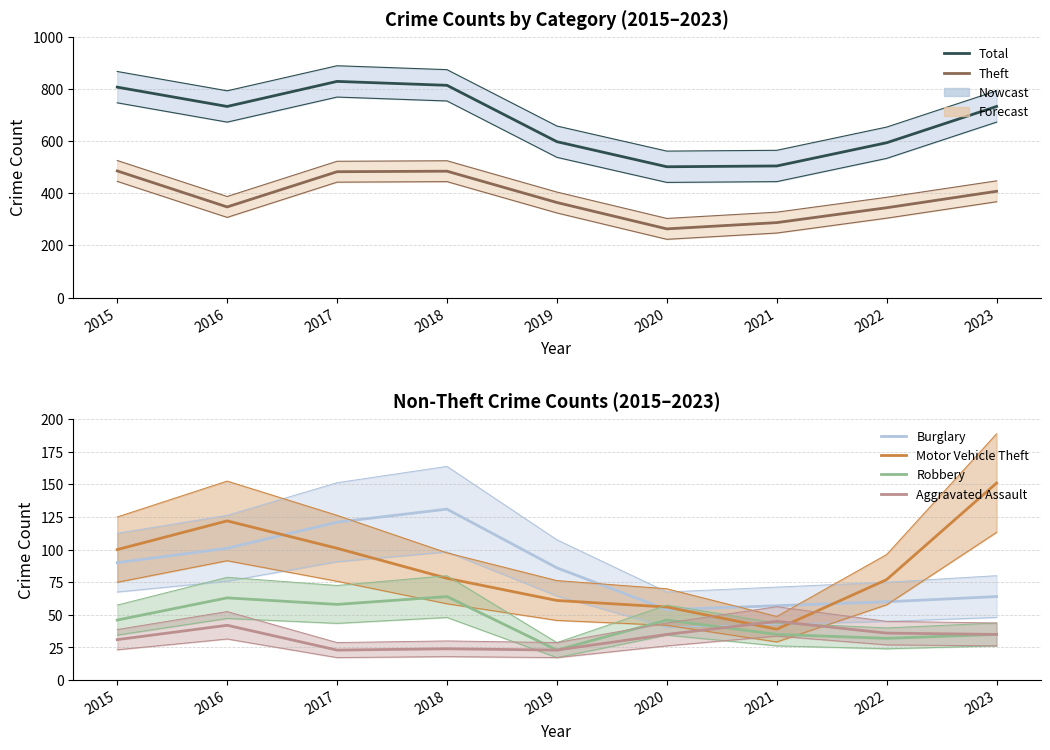

Reading left to right, extract all data points from this chart.

Total: 2015=806	2016=732	2017=828	2018=813	2019=597	2020=501	2021=504	2022=593	2023=732
Theft: 2015=485	2016=347	2017=482	2018=484	2019=364	2020=263	2021=287	2022=344	2023=407
Burglary: 2015=90	2016=101	2017=121	2018=131	2019=86	2020=54	2021=57	2022=60	2023=64
Motor Vehicle Theft: 2015=100	2016=122	2017=101	2018=78	2019=61	2020=56	2021=39	2022=77	2023=151
Robbery: 2015=46	2016=63	2017=58	2018=64	2019=23	2020=46	2021=35	2022=32	2023=35
Aggravated Assault: 2015=31	2016=42	2017=23	2018=24	2019=23	2020=35	2021=45	2022=36	2023=35